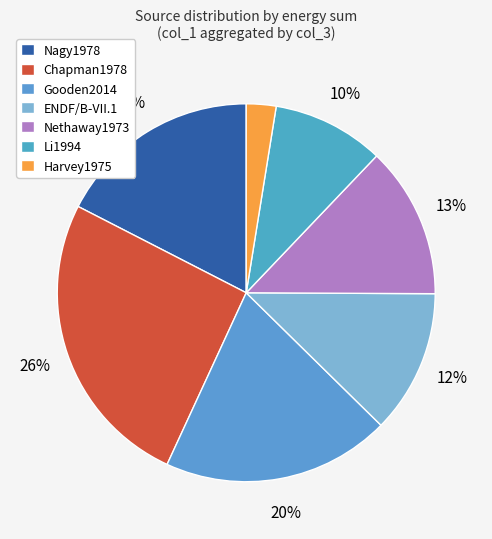

How many slices are in this pie chart?

7